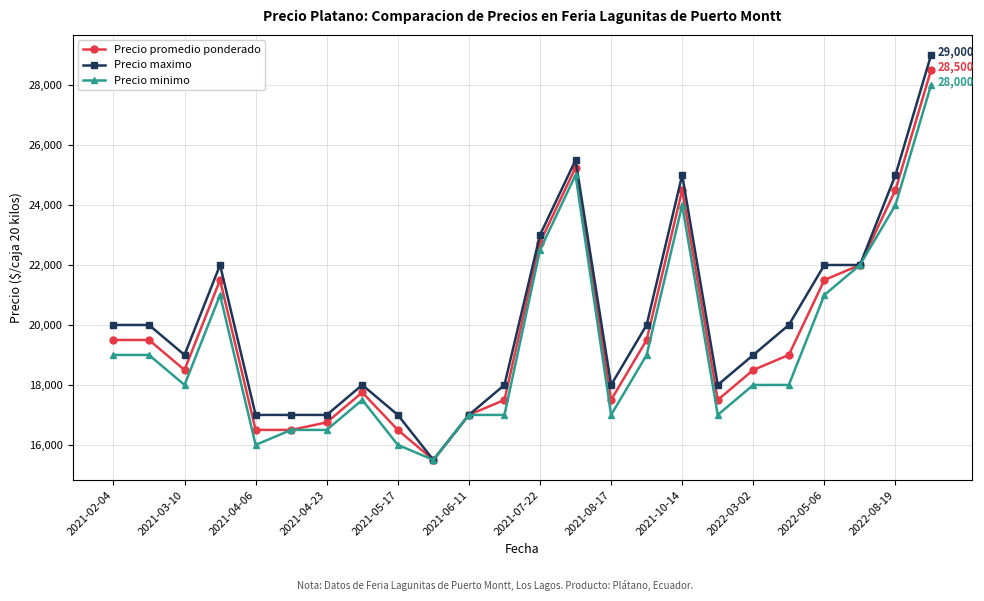

Which series has the widest spread of values?

Precio maximo